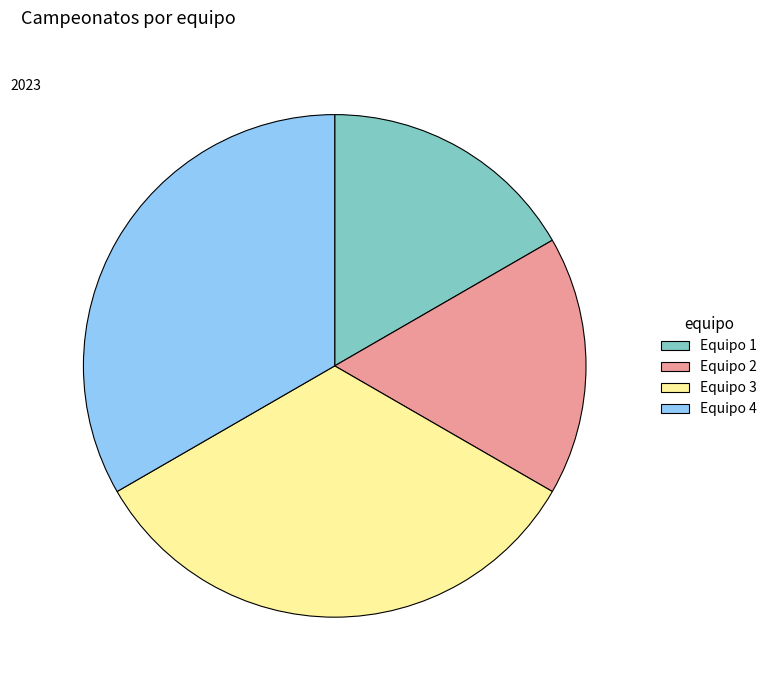

Approximately how many times larger is the value at Equipo 2 compared to Equipo 1?

1.0